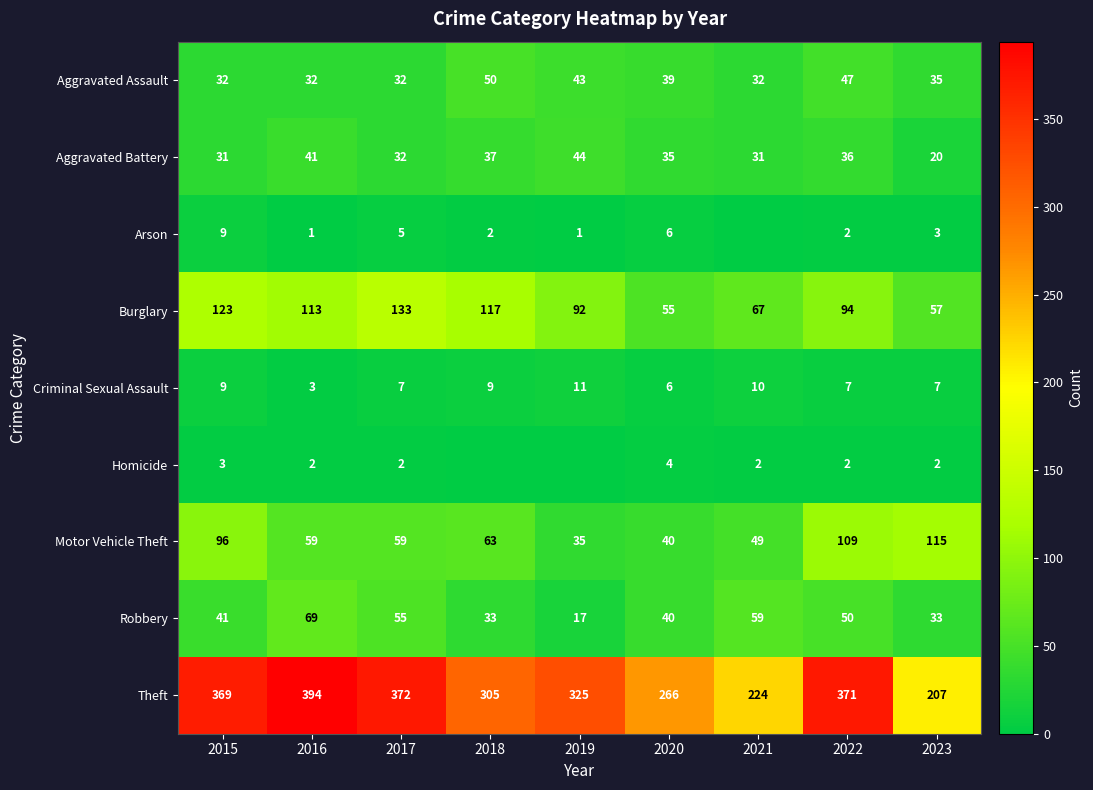

What is the highest value of the Aggravated Battery series?

44